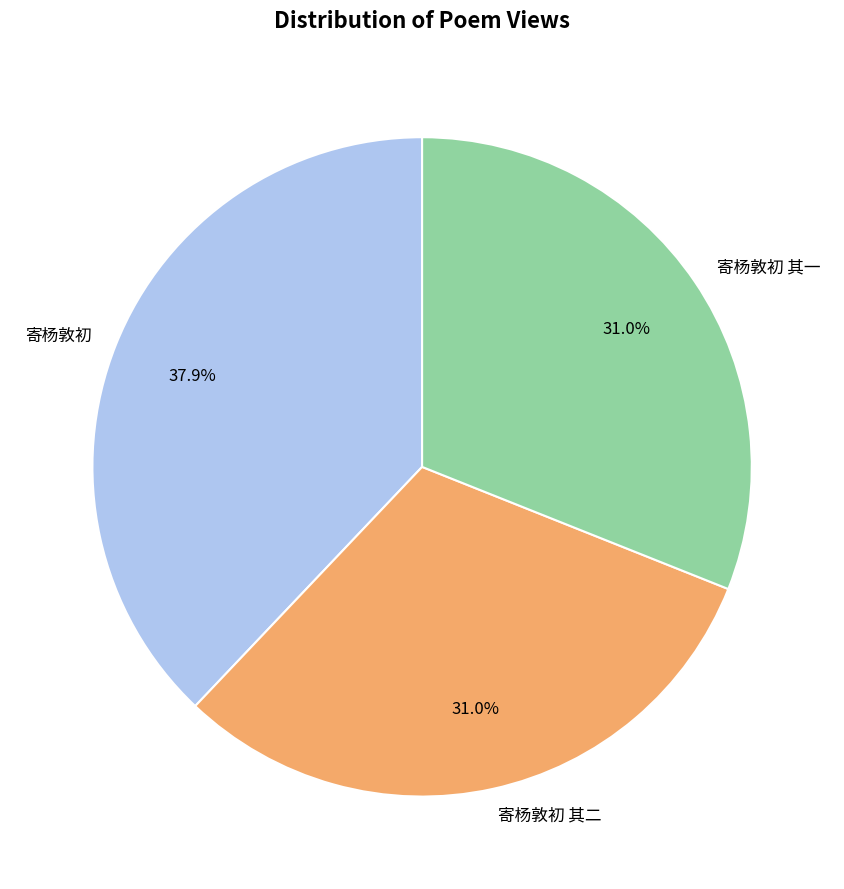

To the nearest percent, what is the difference between the largest and smallest slice percentages?

7%